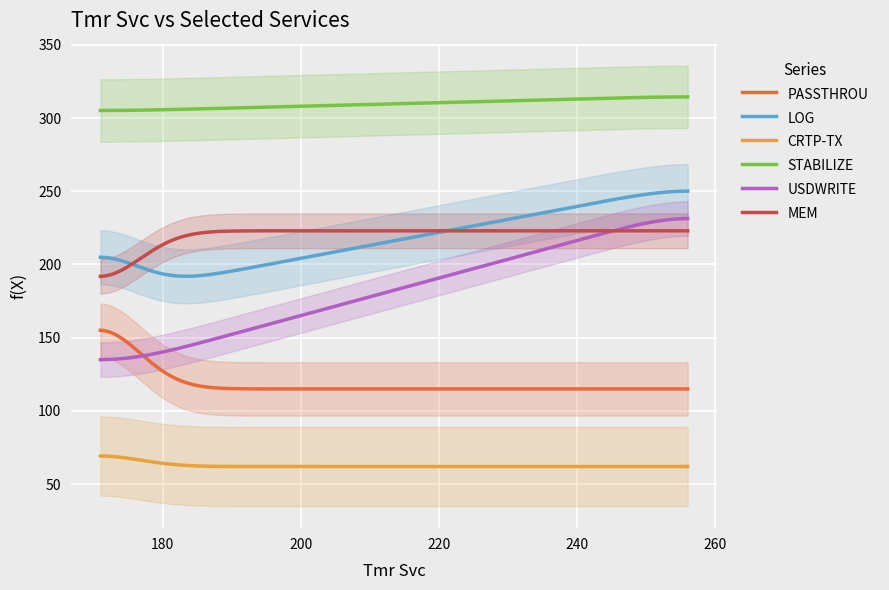

Where is the first local minimum for CRTP-TX?

3